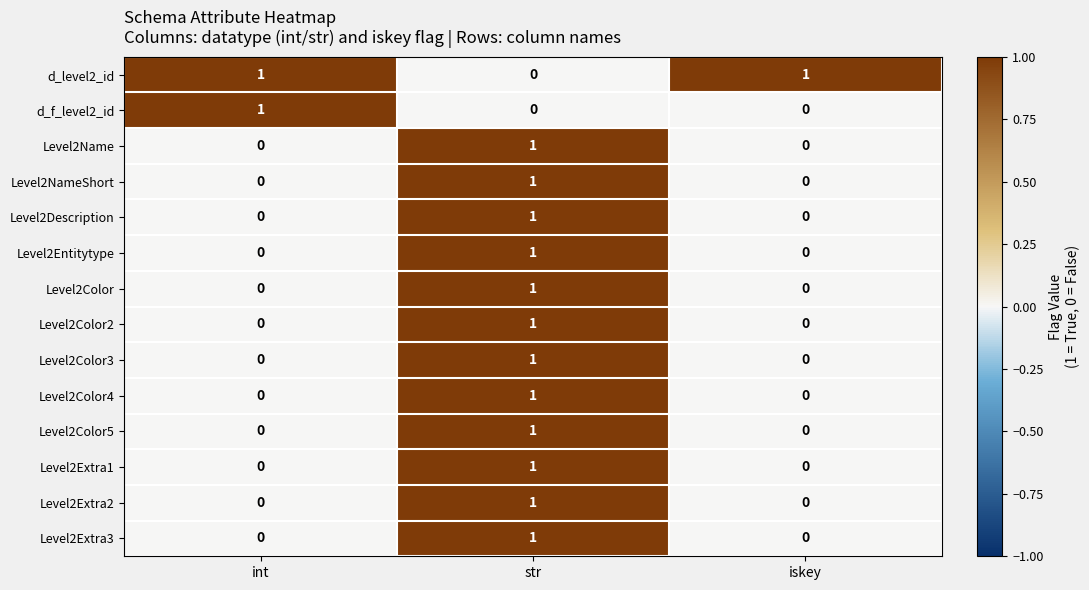

At how many categories does at least one series exceed 0?

3